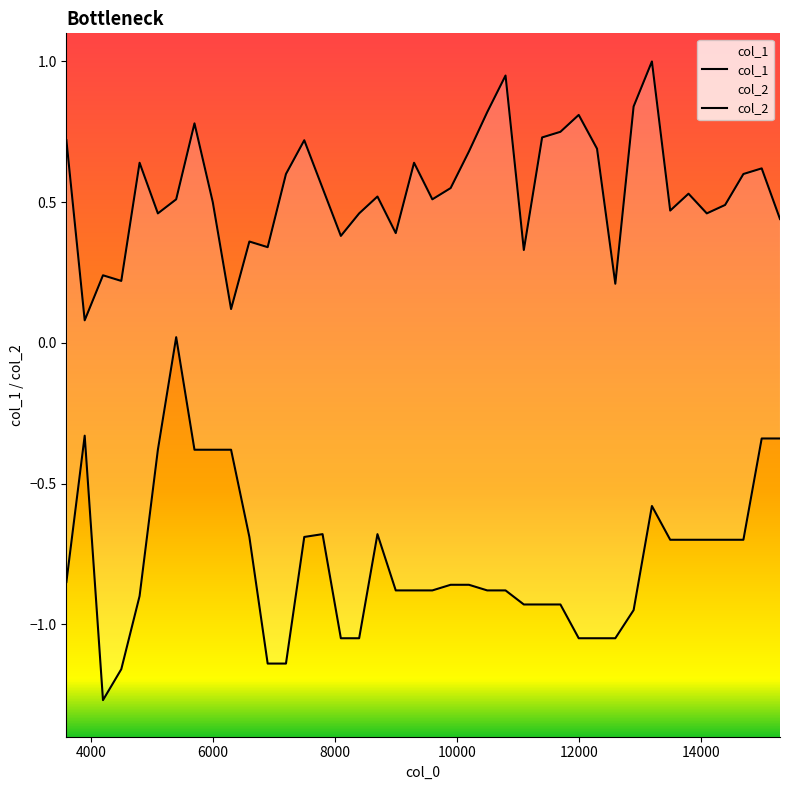

Rank the series by their average value, from highest to lowest.

col_1, col_2